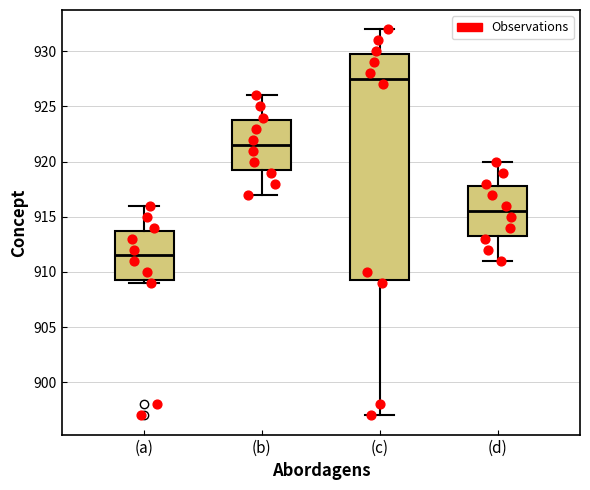

Reading left to right, read every box against the y-axis: the position of its median line, the range the box covers, and the ends of its whiskers. The values are not printed on the chart, so give them approximately, as read against the axis.

(a): median 911.5, box 909.5 to 914.0, whiskers 909.0 to 916.0
(b): median 921.5, box 919.5 to 924.0, whiskers 917.0 to 926.0
(c): median 927.5, box 909.5 to 930.0, whiskers 897.0 to 932.0
(d): median 915.5, box 913.5 to 918.0, whiskers 911.0 to 920.0